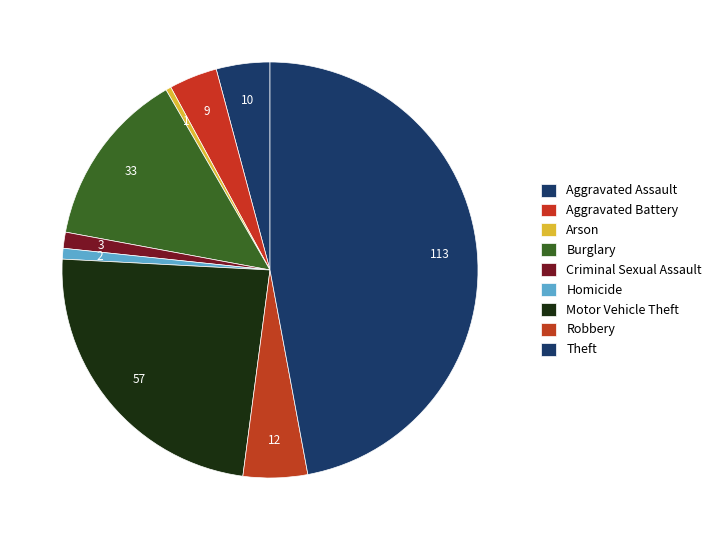

What is the smallest slice in the pie chart?

Arson